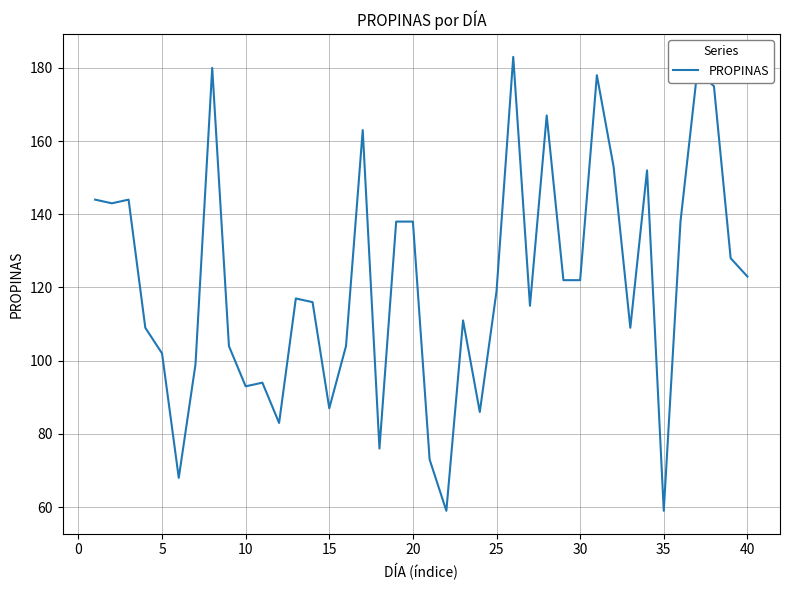

What is the maximum value shown in the chart?

183